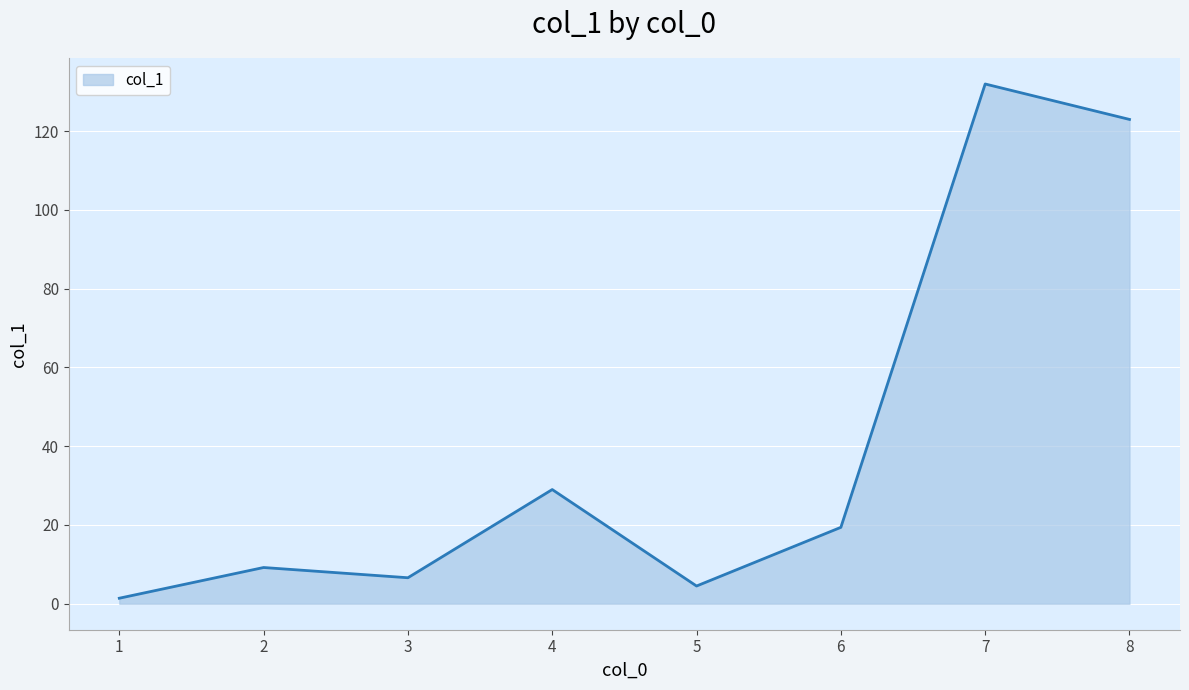

Between 8 and 5, which is larger?

8